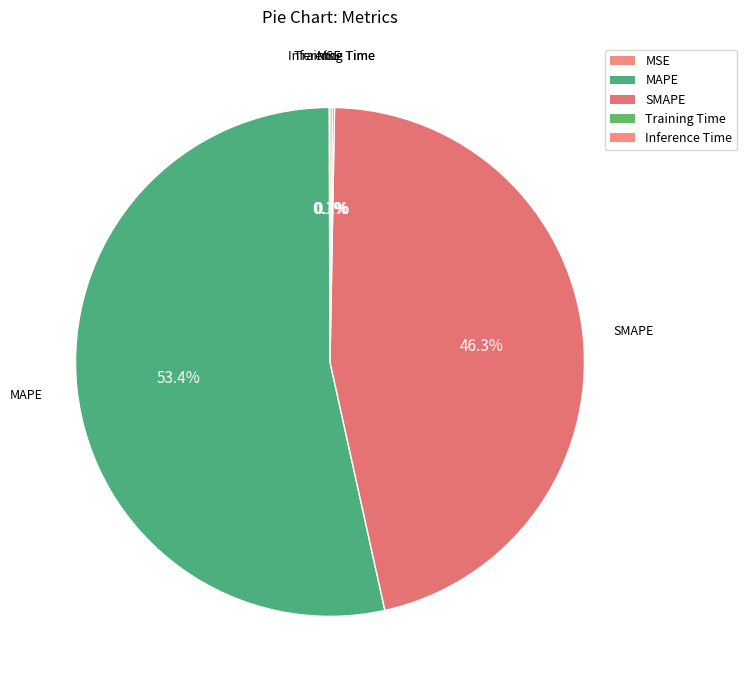

Which slice represents more than half of the pie?

MAPE